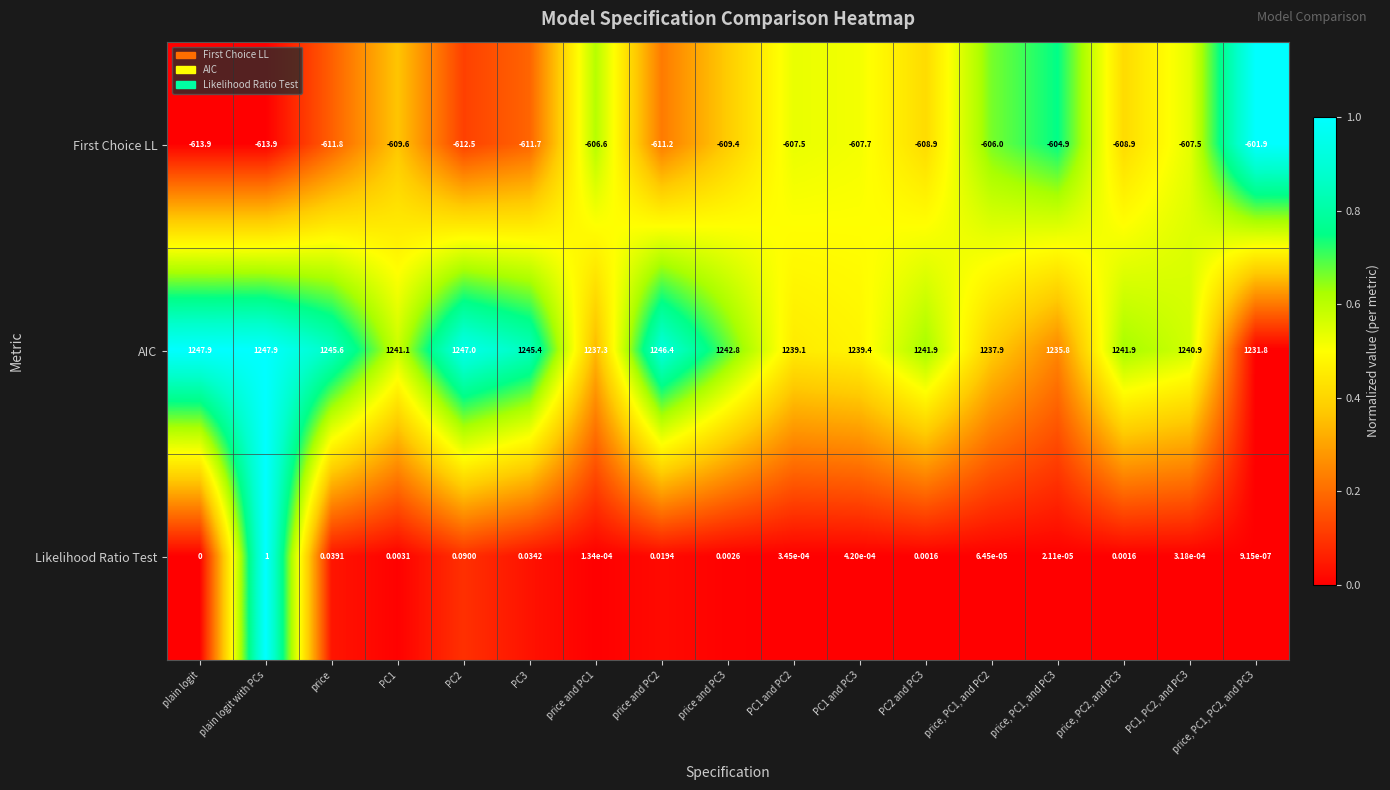

Rank the series at plain logit with PCs from highest to lowest value.

AIC, Likelihood Ratio Test, First Choice LL